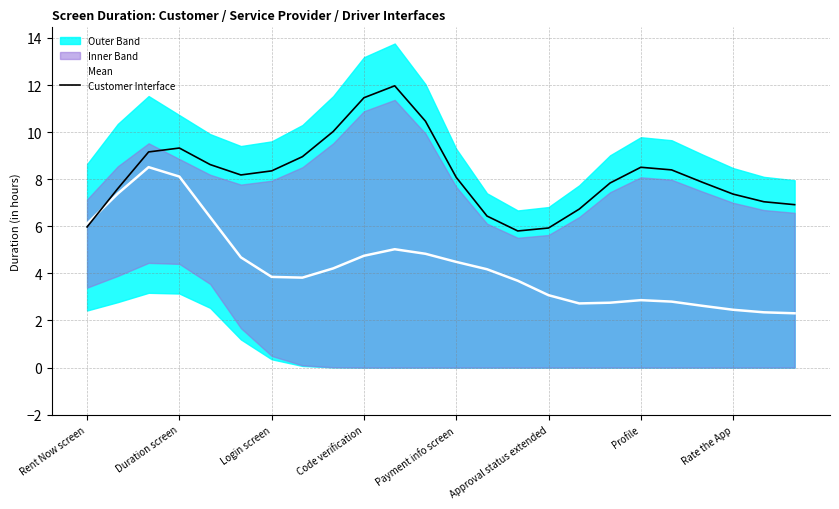

In Mean, how many points are higher than both neighbors (excluding endpoints)?

3